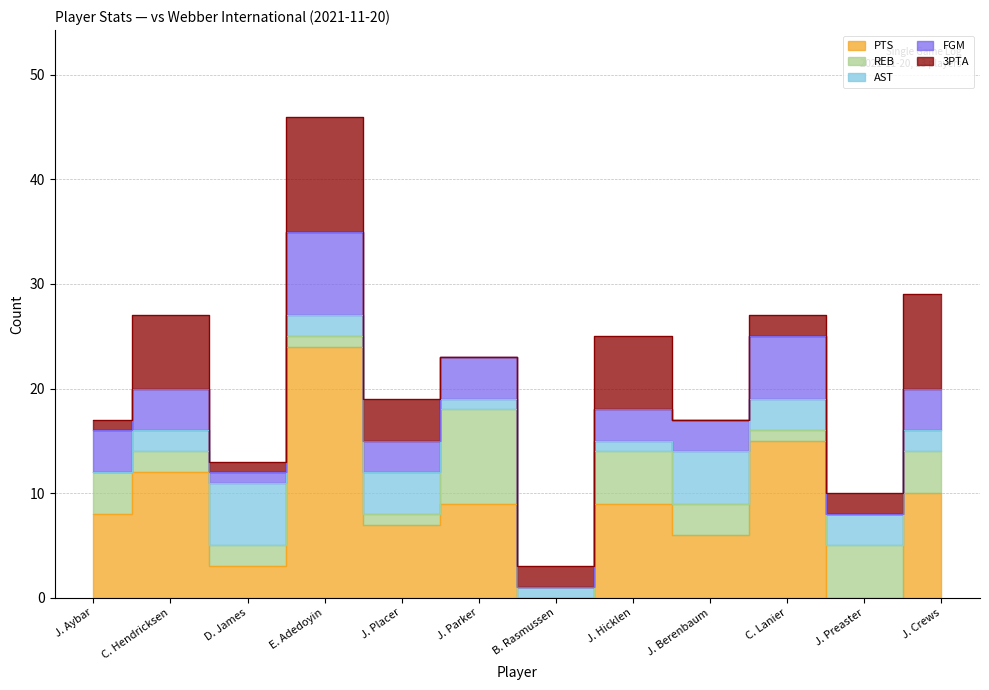

What is the difference between the maximum and minimum values in the PTS series?

24